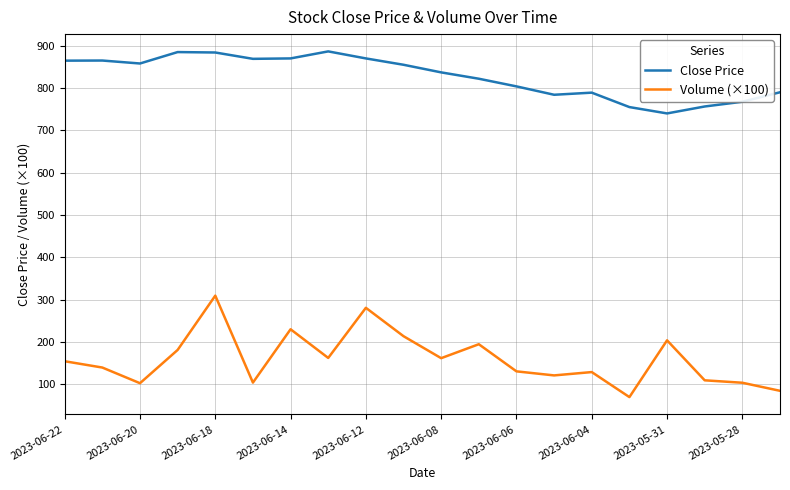

What are all the series names shown in the legend?

Close Price, Volume (×100)